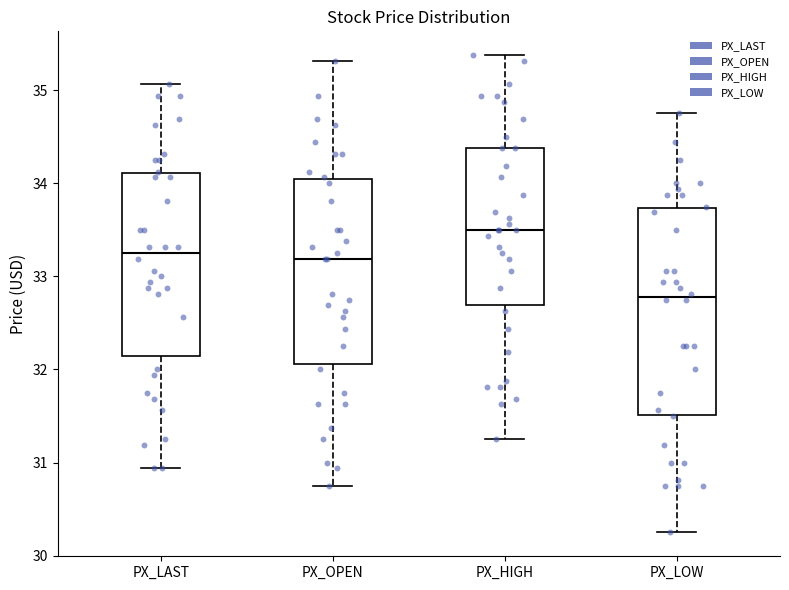

Comparing the boxes themselves (not the whiskers), which one is the tallest?

PX_LOW